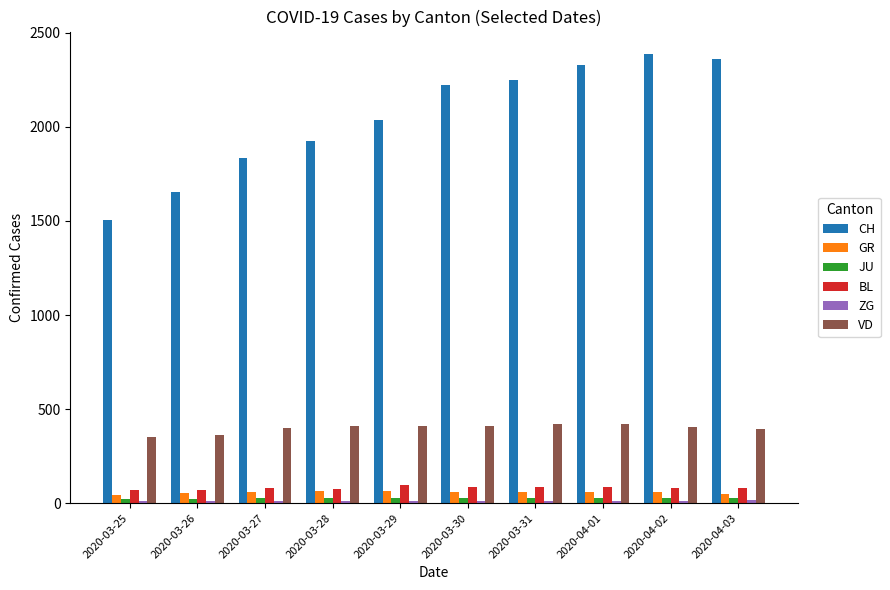

What is the sum of all JU values?

268